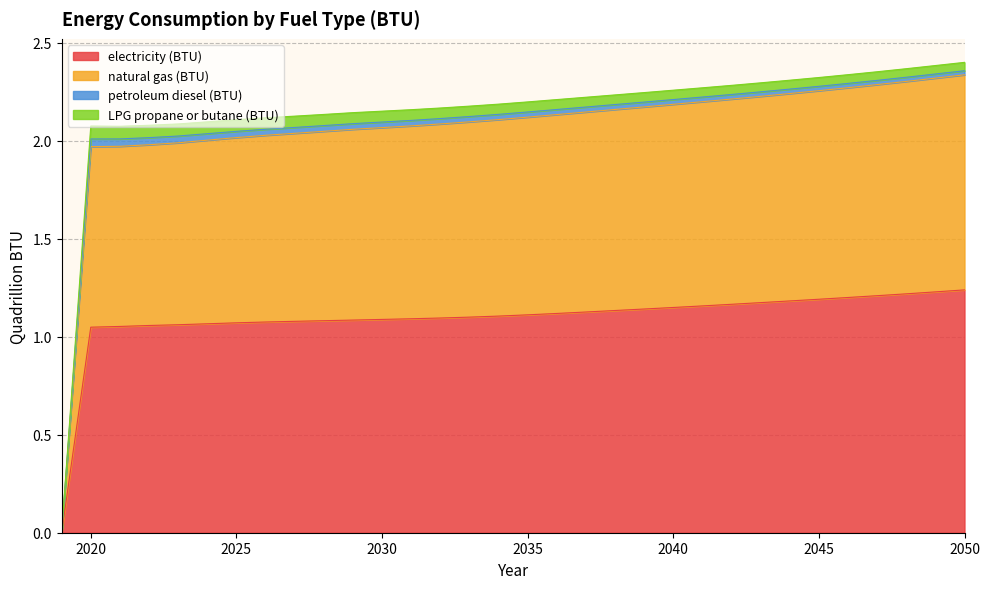

Does the chart display data point markers on the line(s)?

No